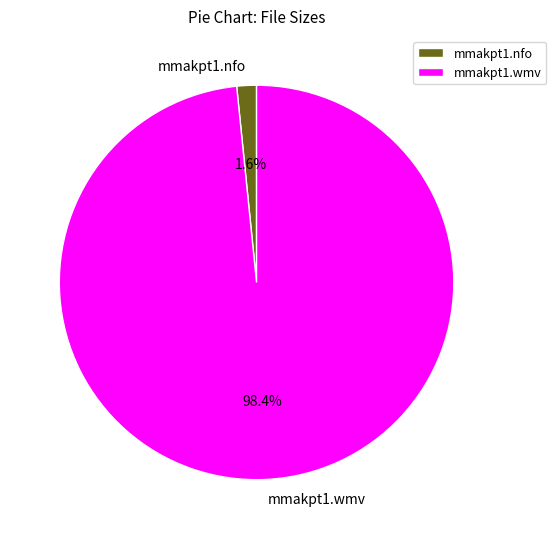

How many slices are in this pie chart?

2